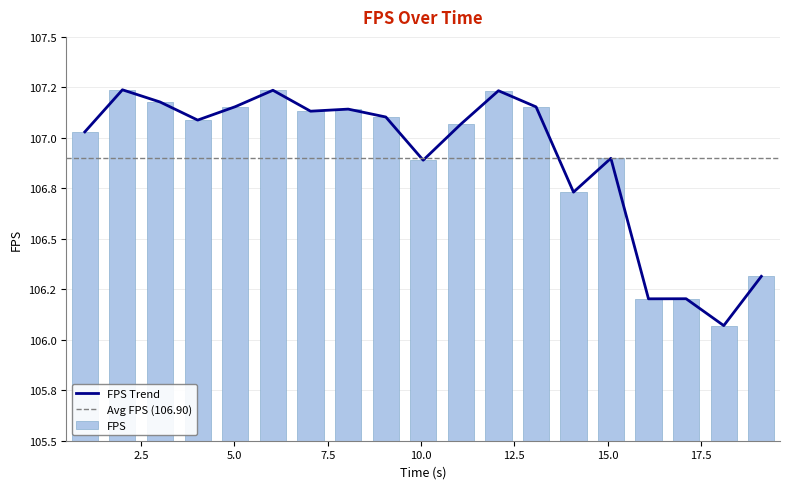

Reading right to left, list all the values displayed in this chart.

19.11489=106.3	18.10843=106.1	17.09966=106.2	16.09216=106.2	15.08466=106.9	14.08371=106.7	13.08119=107.2	12.07329=107.2	11.06614=107.1	10.05743=106.9	9.056398=107.1	8.048026=107.1	7.040021=107.1	6.031919=107.2	5.024791=107.2	4.016899=107.1	3.008382=107.2	2.000708=107.2	0.9936028=107.0